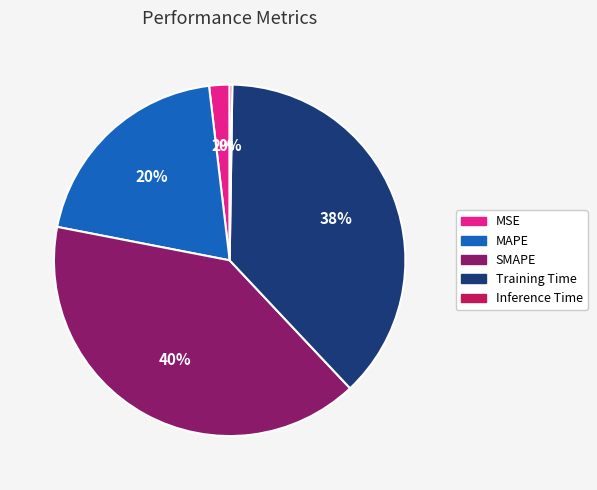

True or false: Training Time accounts for 24% of the total.

False